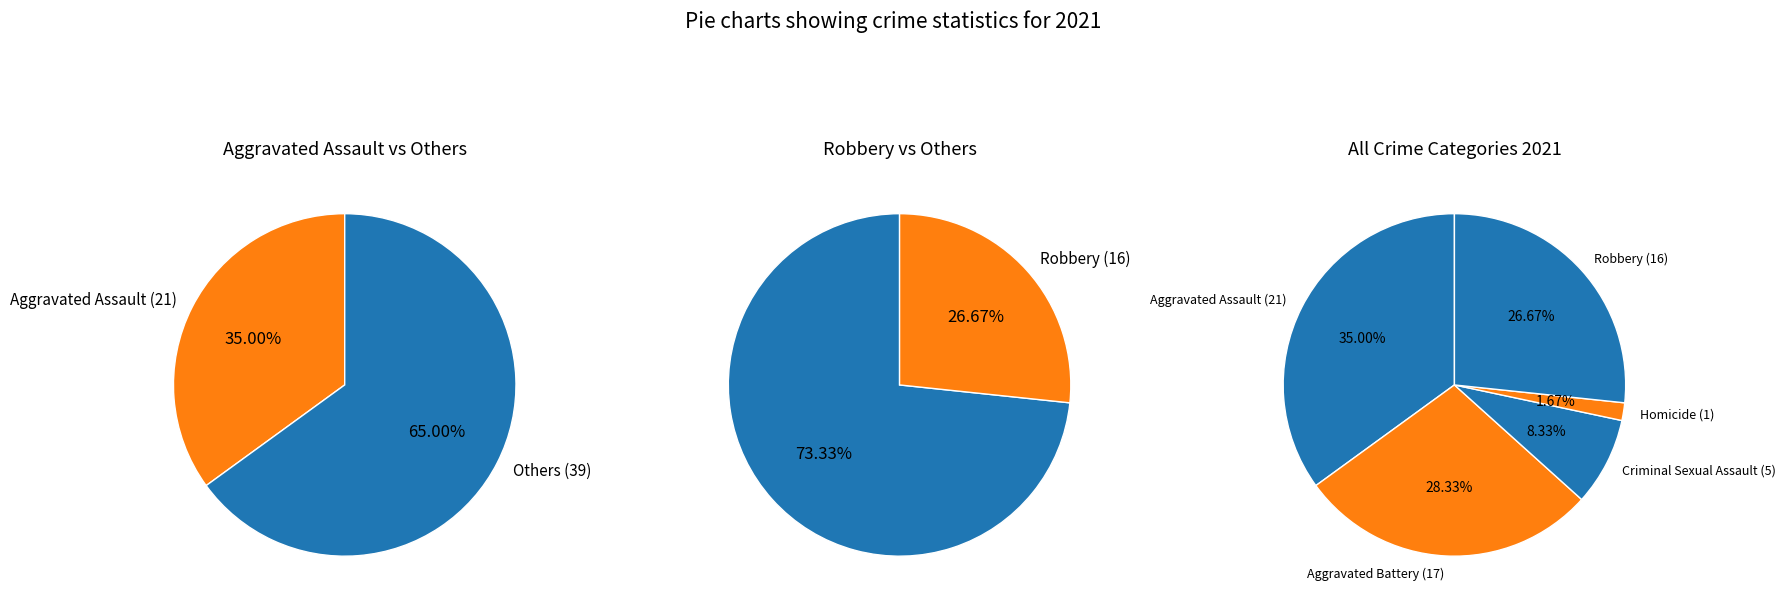

How many slices are in this pie chart?

5